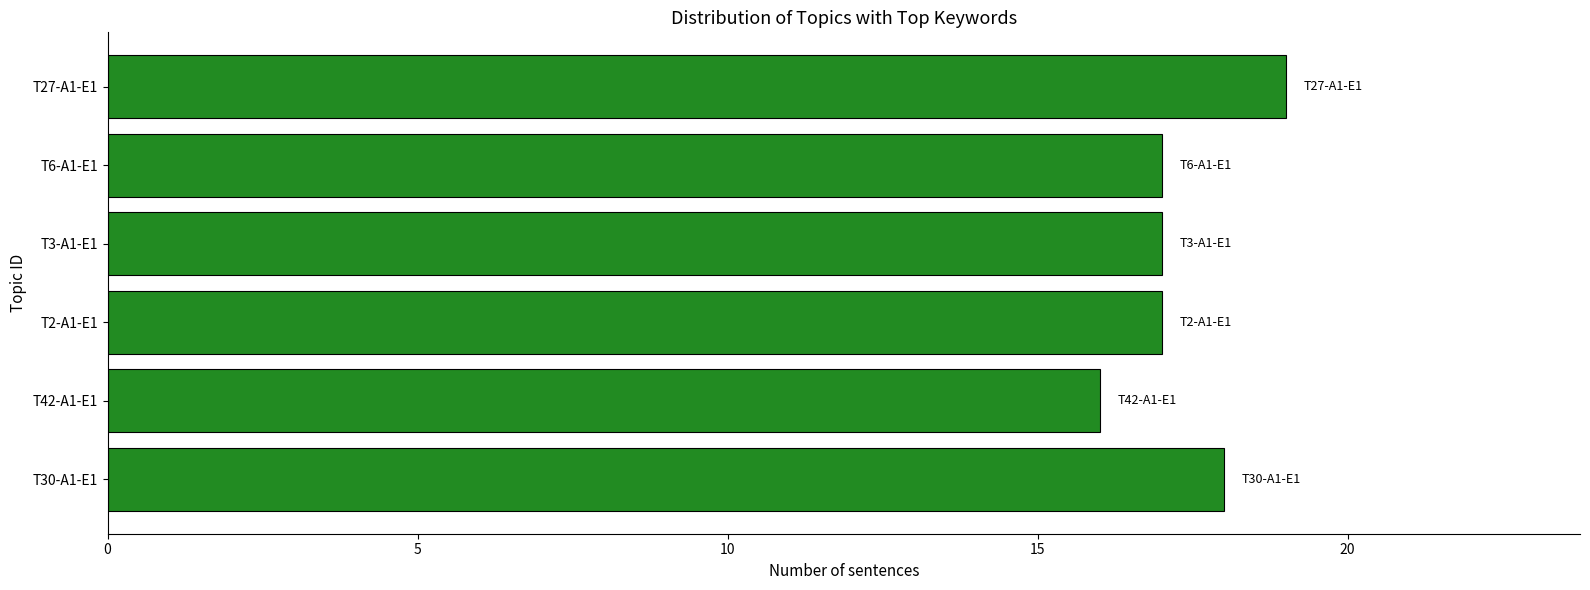

Which category has the highest value across all series?

T27-A1-E1